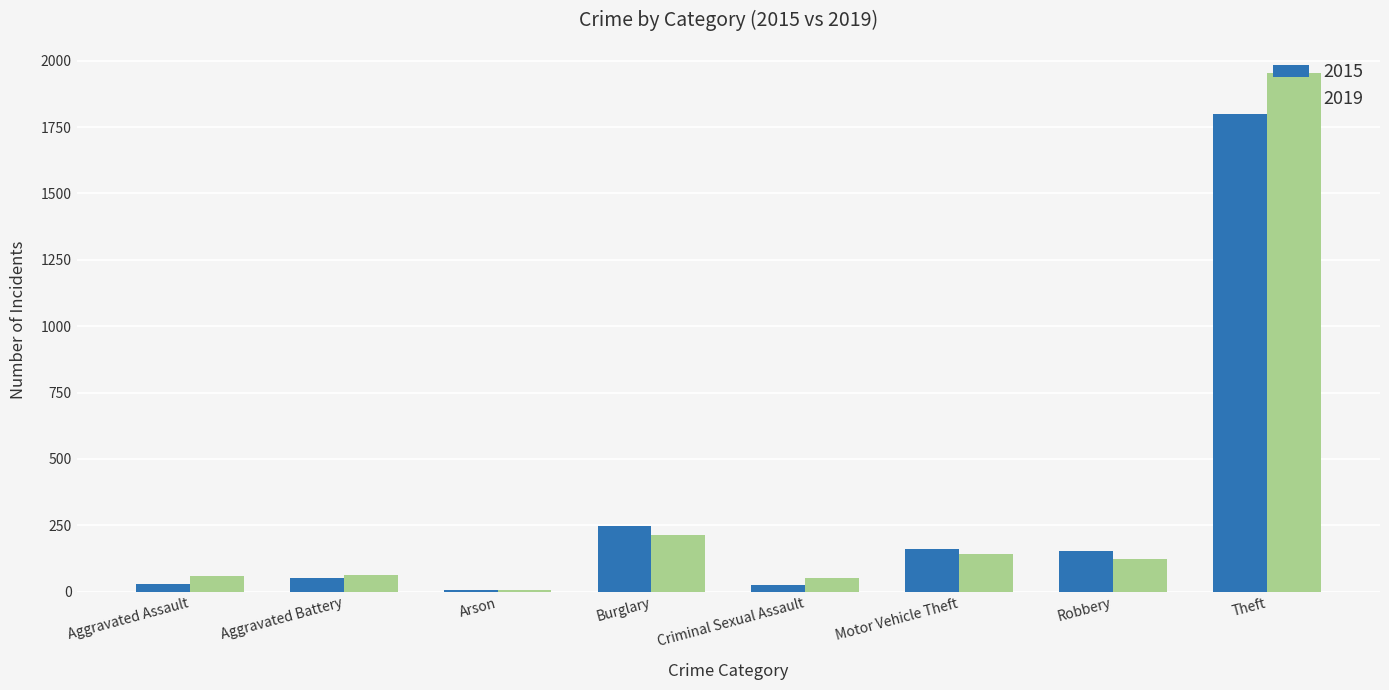

What are all the series names shown in the legend?

2015, 2019